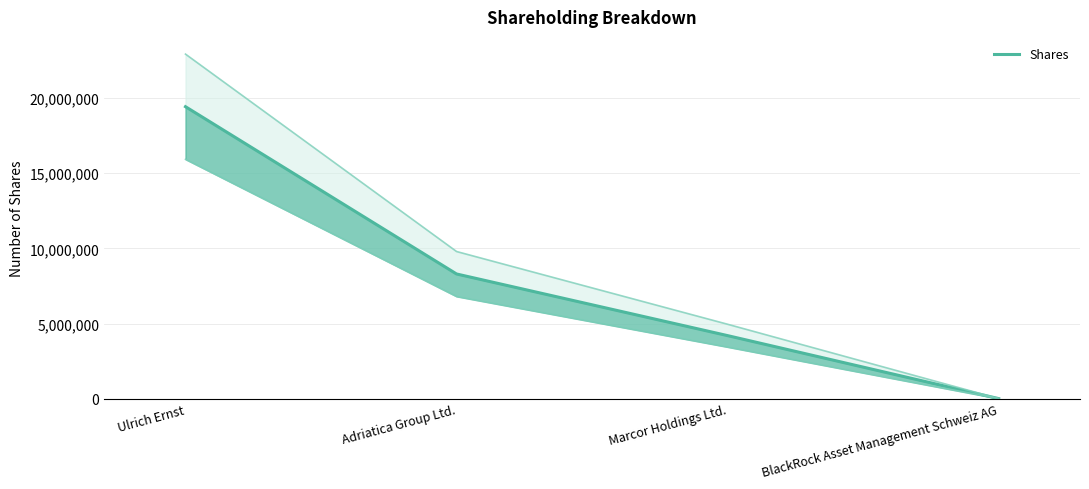

Between Ulrich Ernst and BlackRock Asset Management Schweiz AG, which is larger?

Ulrich Ernst